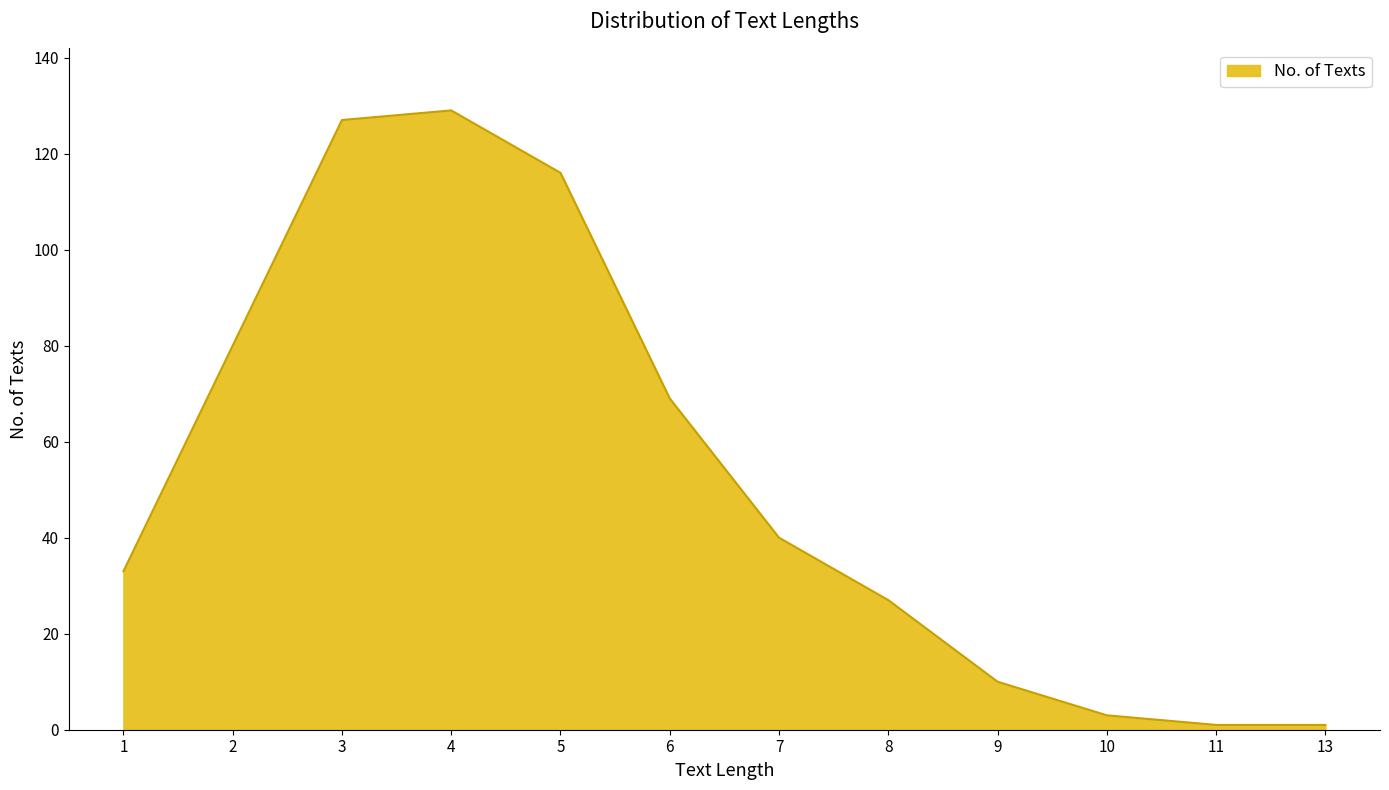

What is the maximum value shown in the chart?

129